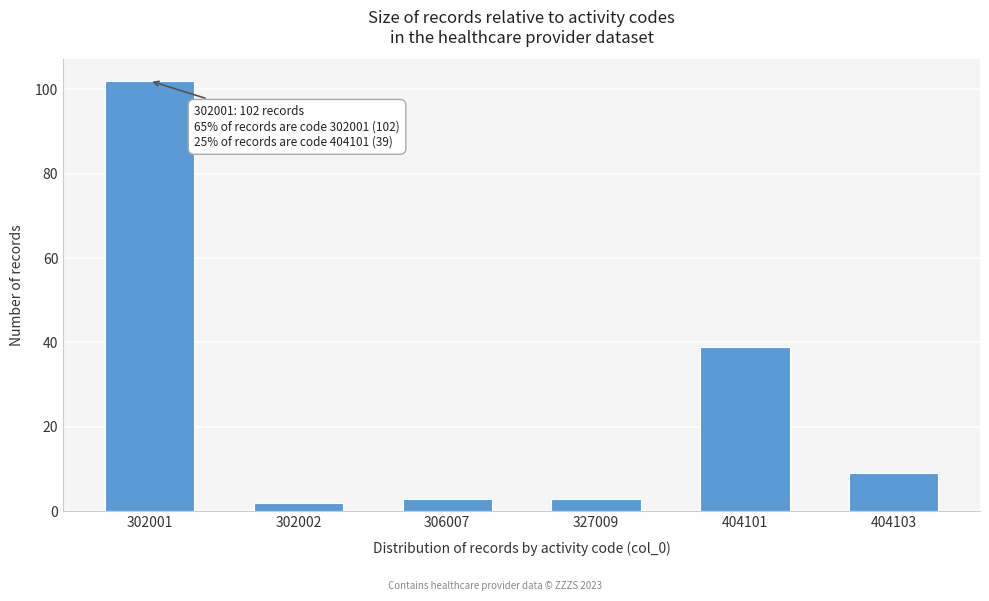

Reading right to left, list all the values displayed in this chart.

9	39	3	3	2	102